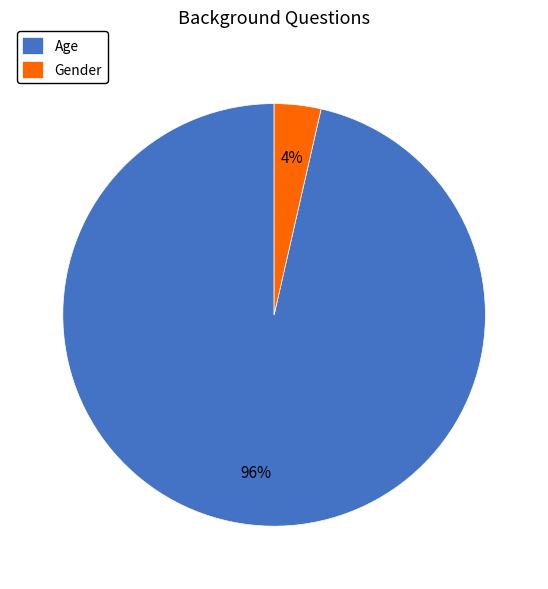

Which slice represents more than half of the pie?

Age